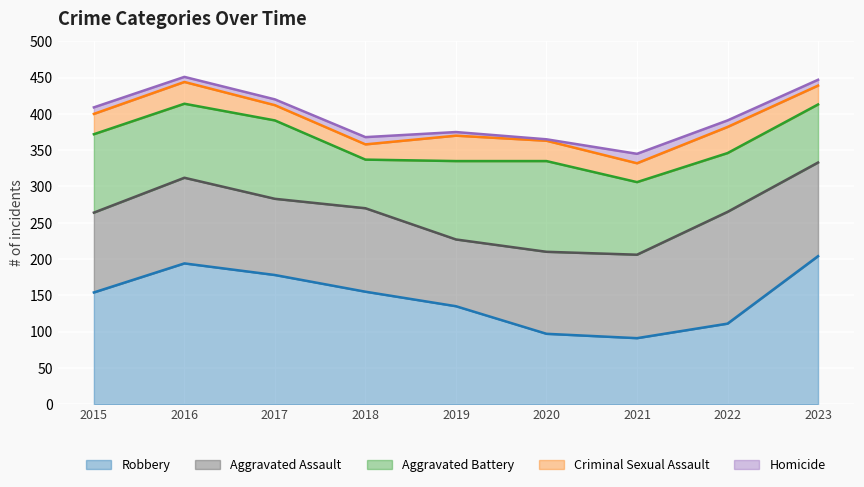

Where is Criminal Sexual Assault nearest to the value 28?

2015